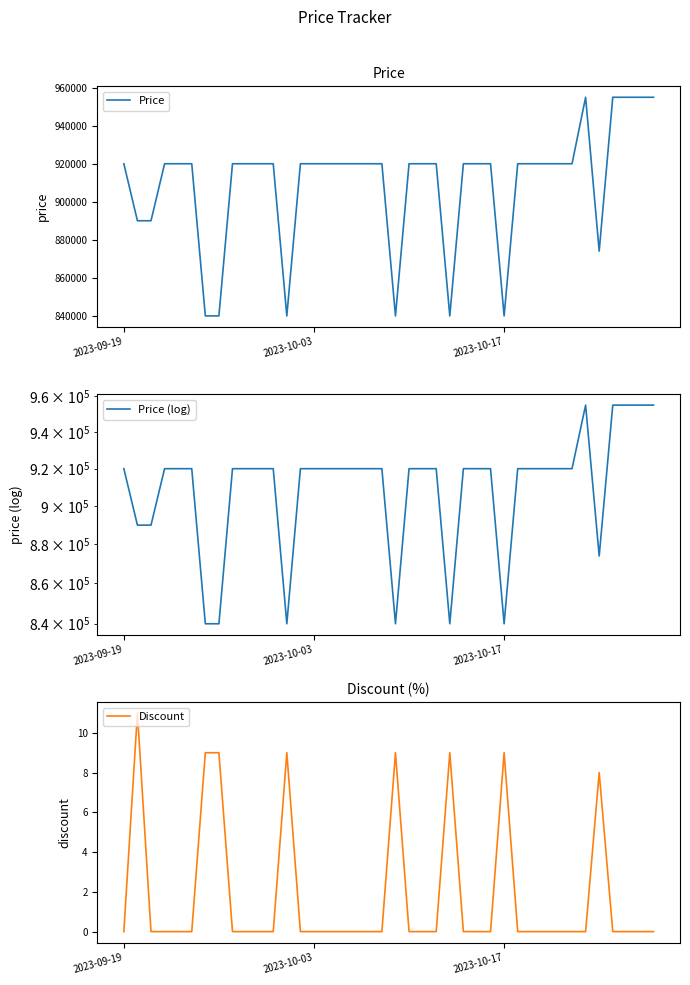

How many lines are shown in the chart?

3